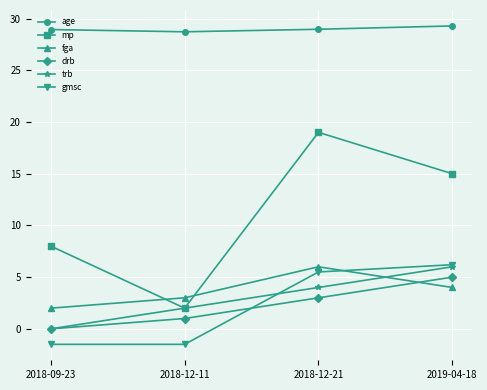

What is the sum of the mp values at 2019-04-18 and 2018-12-11?

17.0